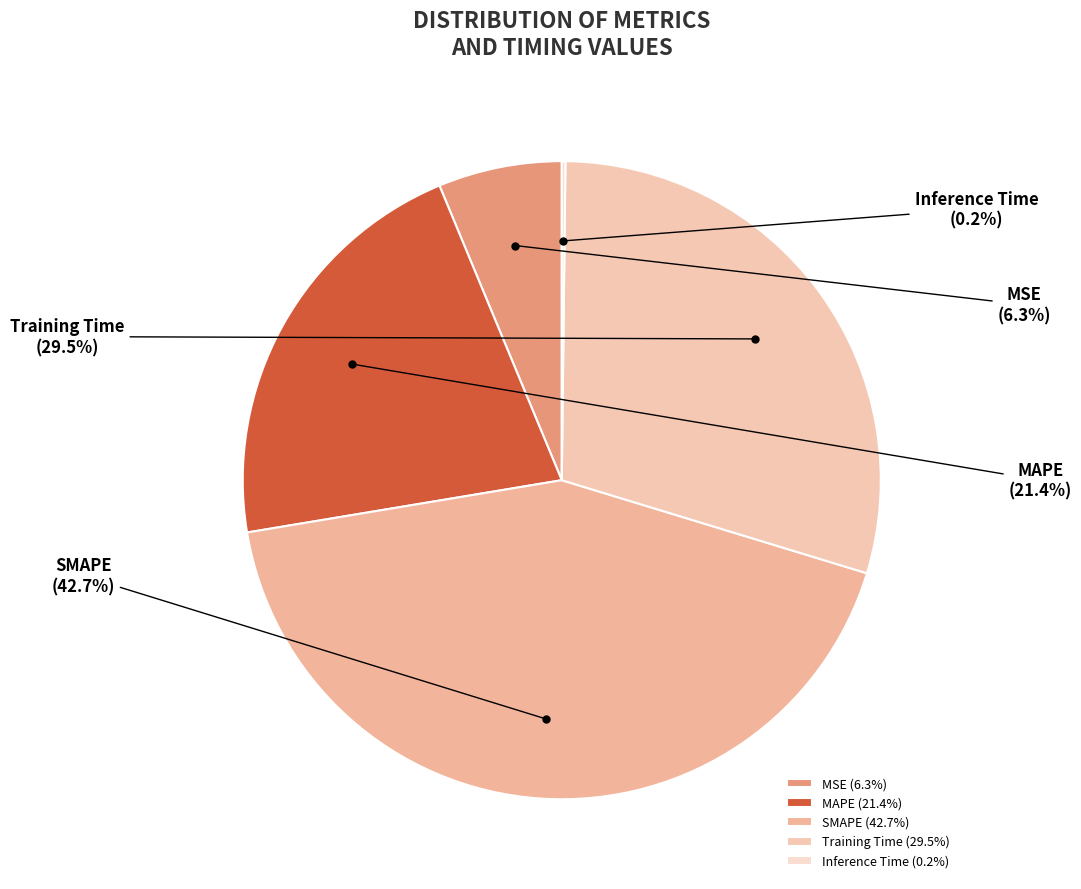

Is there a majority slice in this chart?

No